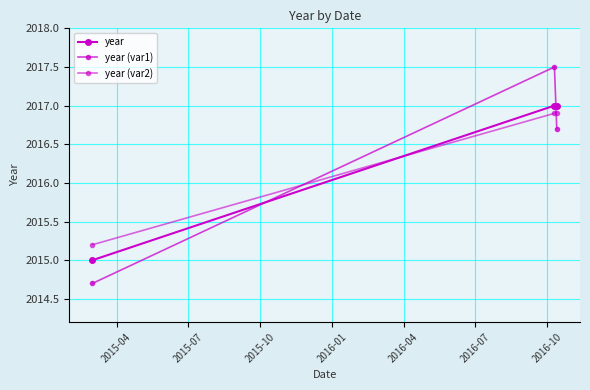

What is the value of the year (var1) point at the 3rd from the left?

2016.7